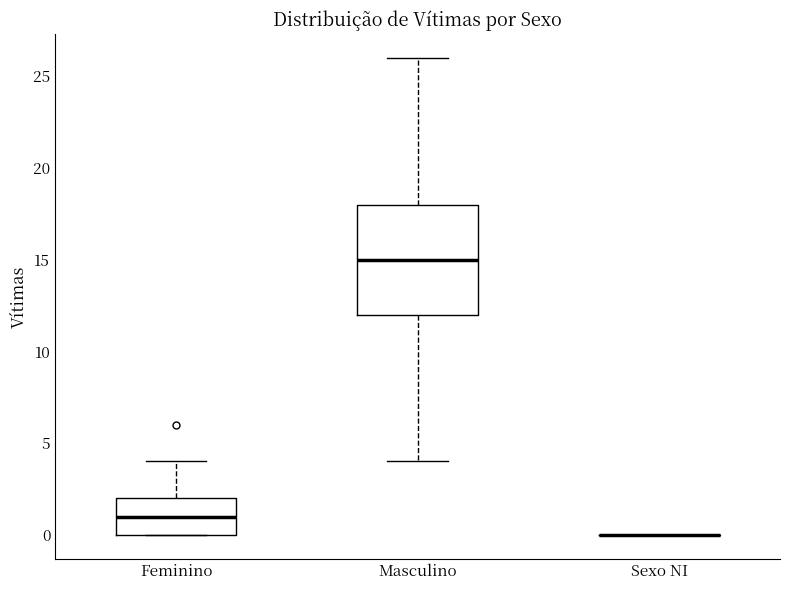

Comparing the boxes themselves (not the whiskers), which one is the tallest?

Masculino